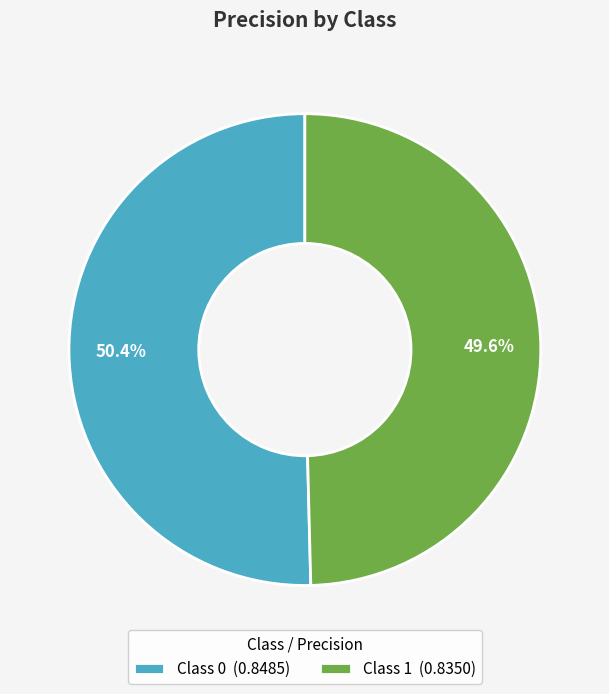

Which slice is the smallest?

Class 1 (0.8350)